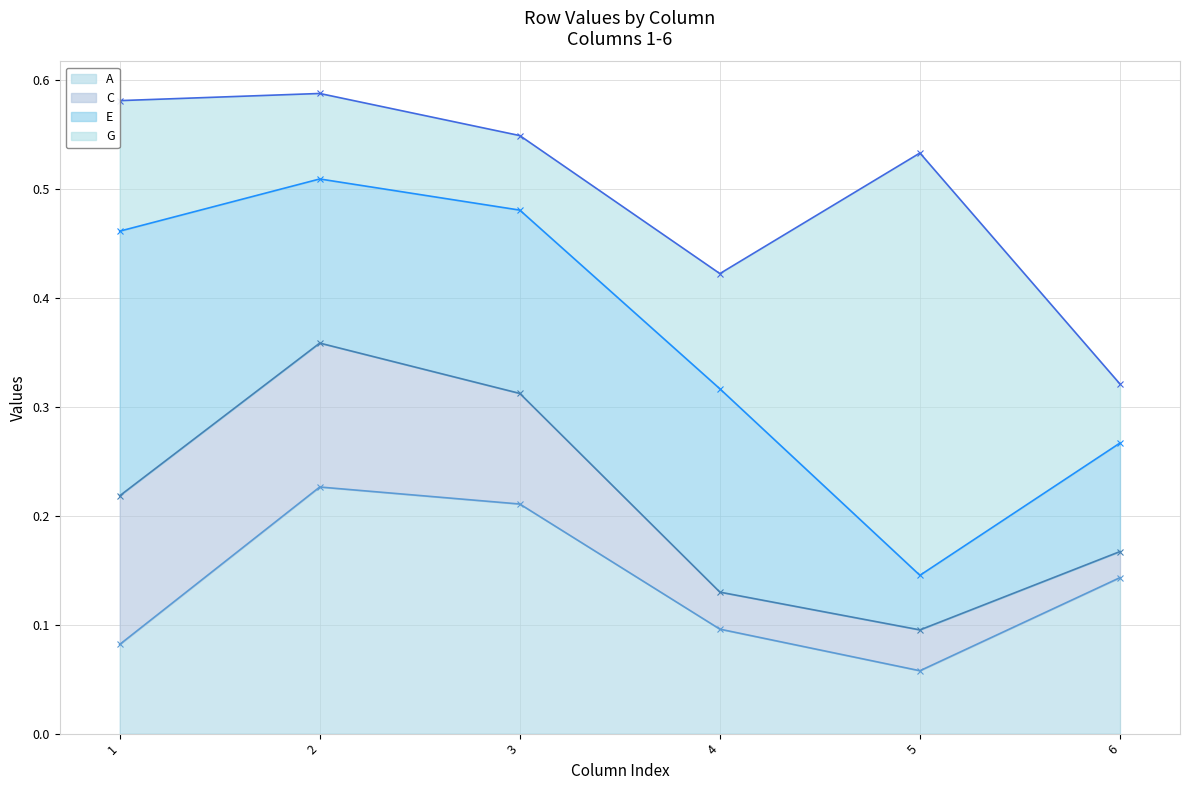

True or false: C and E cross at least once.

False